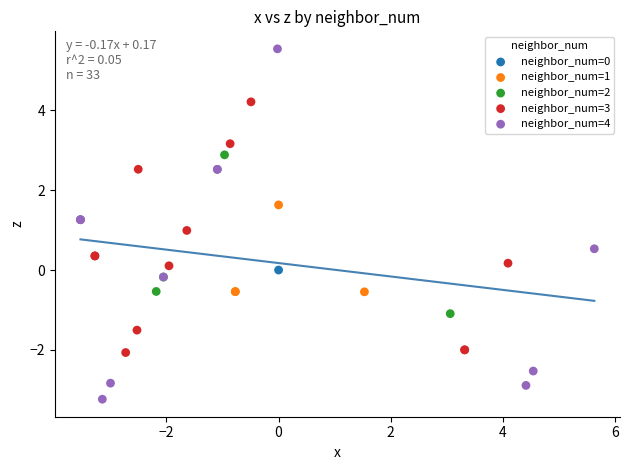

What are all the series names shown in the legend?

neighbor_num=0, neighbor_num=1, neighbor_num=2, neighbor_num=3, neighbor_num=4